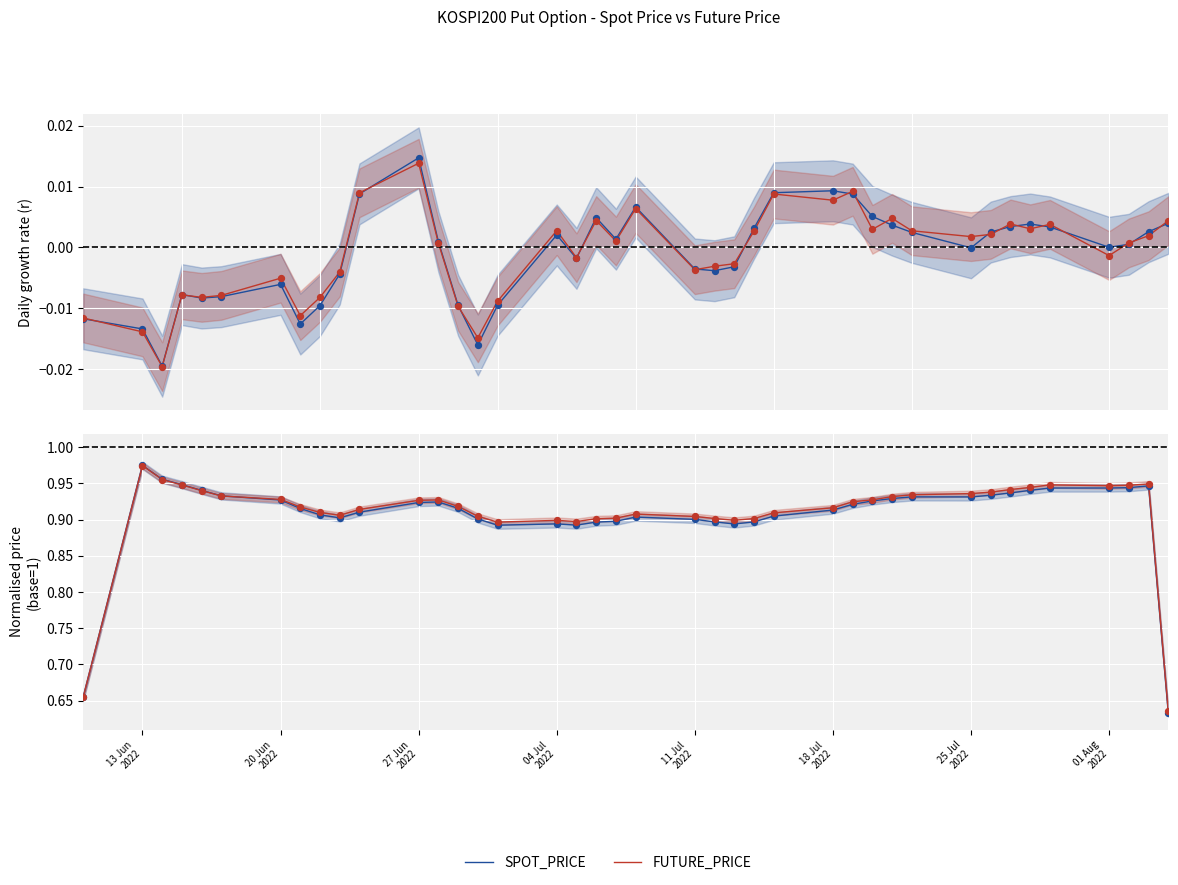

Is the value of SPOT_PRICE at 26 greater than the value of FUTURE_PRICE at 01 Aug
2022?

No